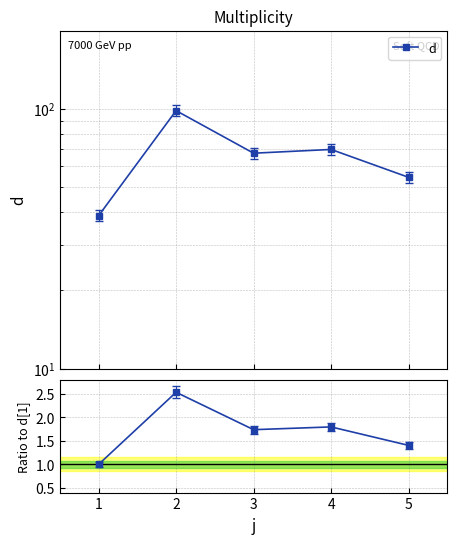

What is the difference between the maximum and minimum values in the d series?

59.6